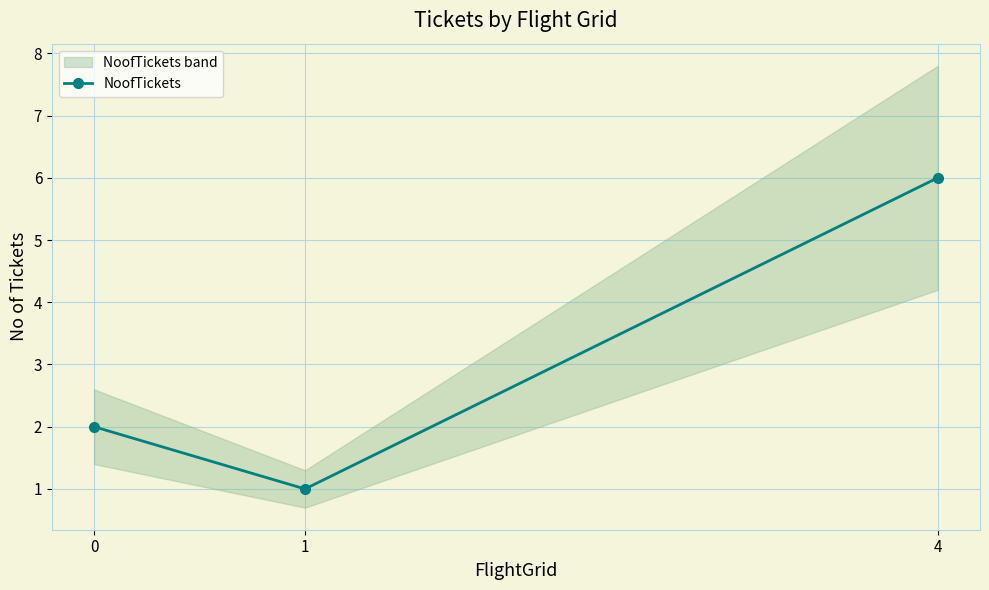

What is the value of the 1st point from the left?

2